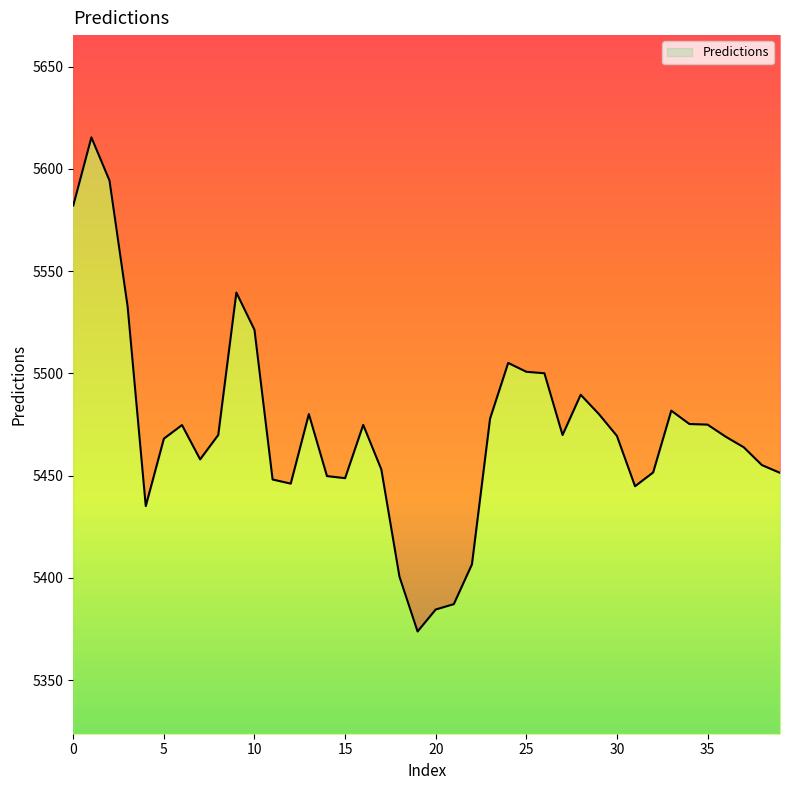

How many points are higher than both their immediate neighbors (excluding endpoints)?

8